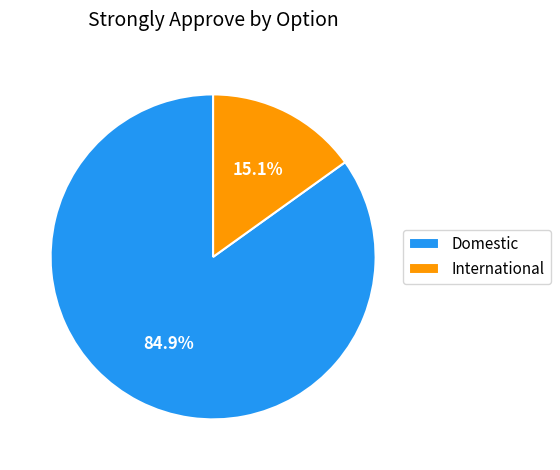

Do International and Domestic together represent more than half of the pie?

Yes